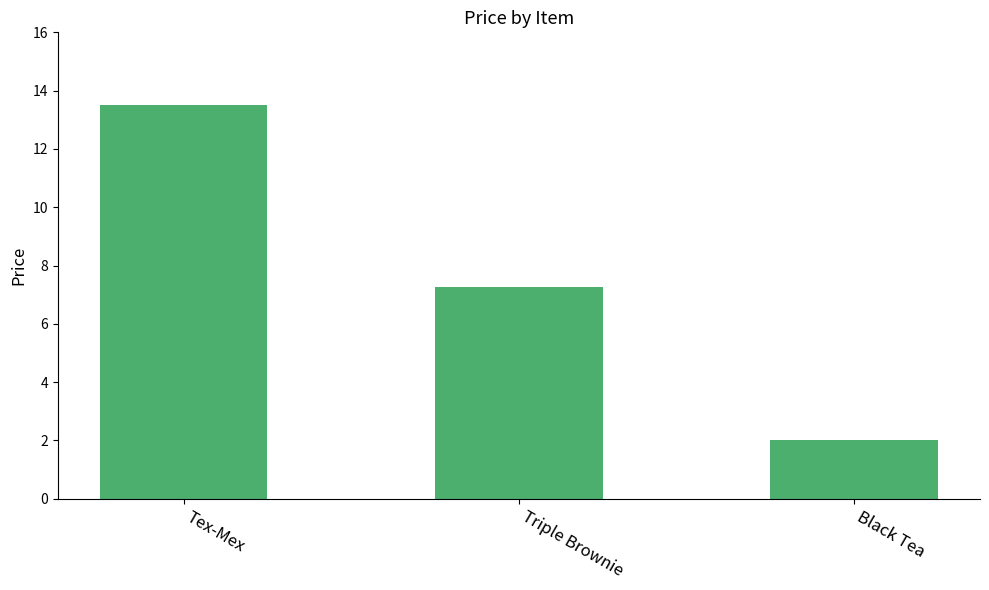

The value at Black Tea is 3.6. True or false?

False